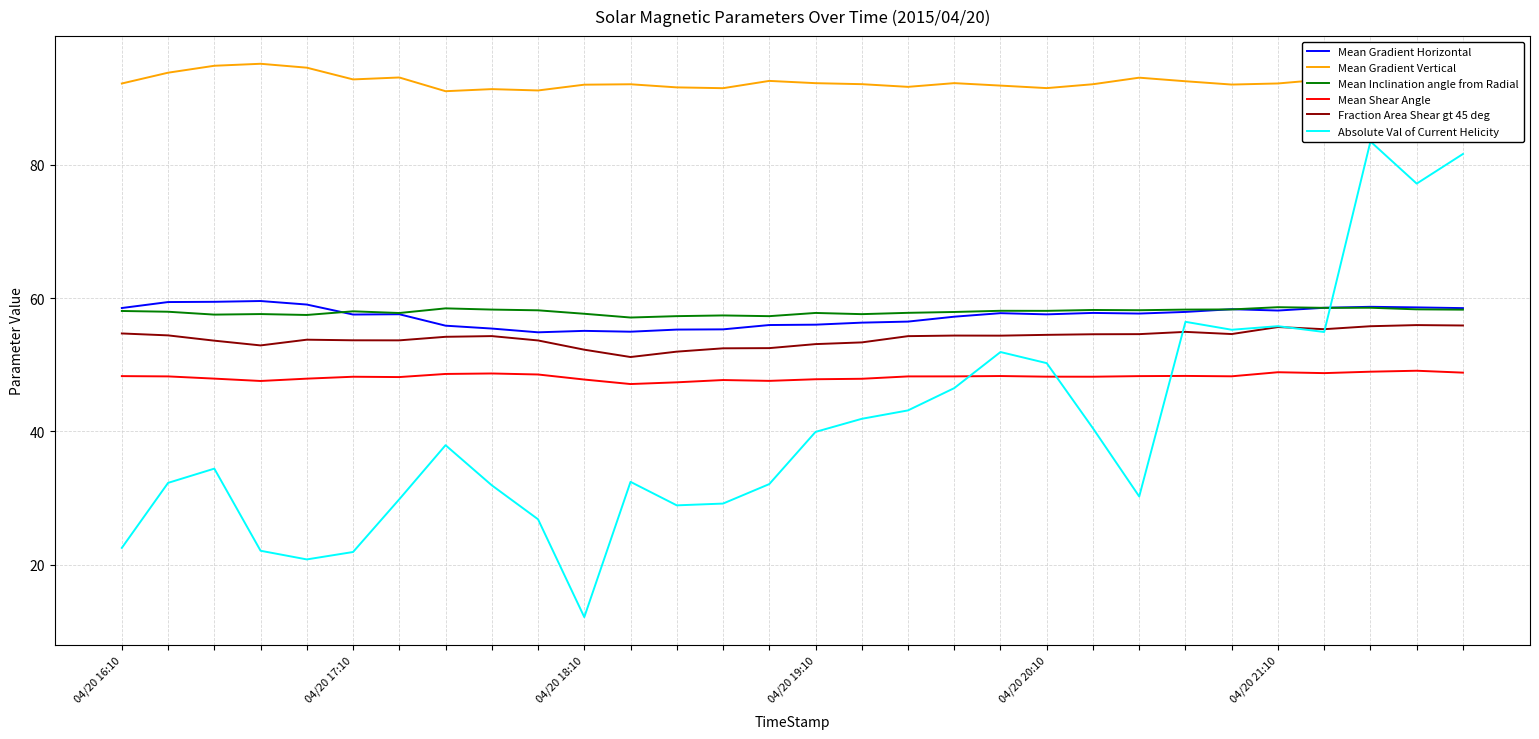

What position from the left is 29?

30